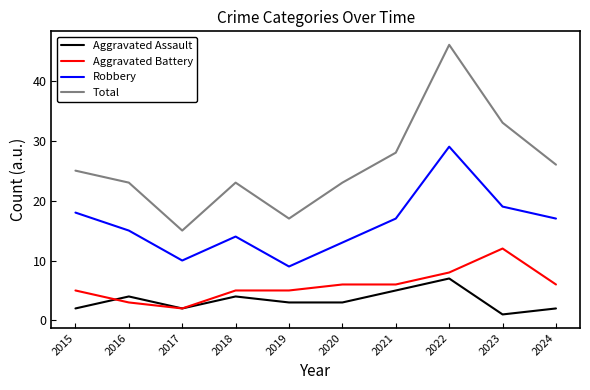

What is the maximum value shown in the chart?

46